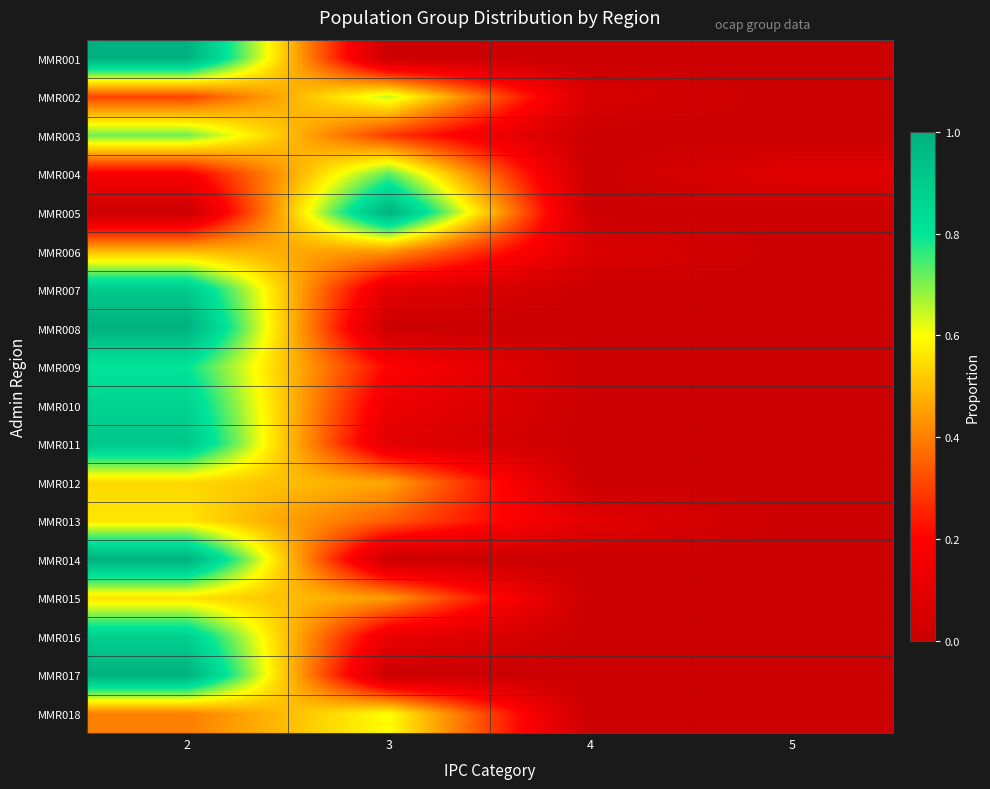

Rank the series by their maximum value, from lowest to highest.

MMR006, MMR012, MMR015, MMR013, MMR018, MMR002, MMR003, MMR004, MMR009, MMR010, MMR016, MMR007, MMR011, MMR001, MMR005, MMR008, MMR014, MMR017